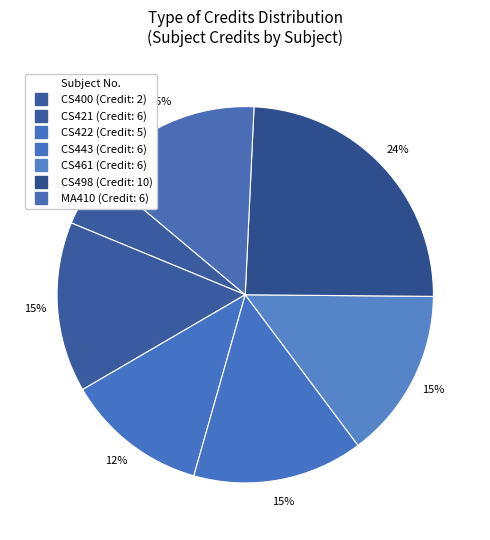

How many slices are in this pie chart?

7